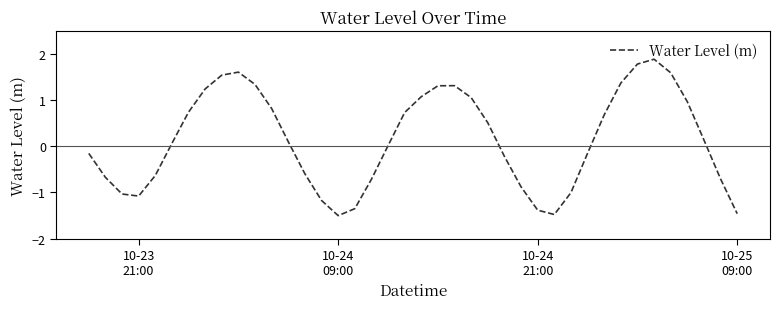

What is the minimum value shown in the chart?

-1.5